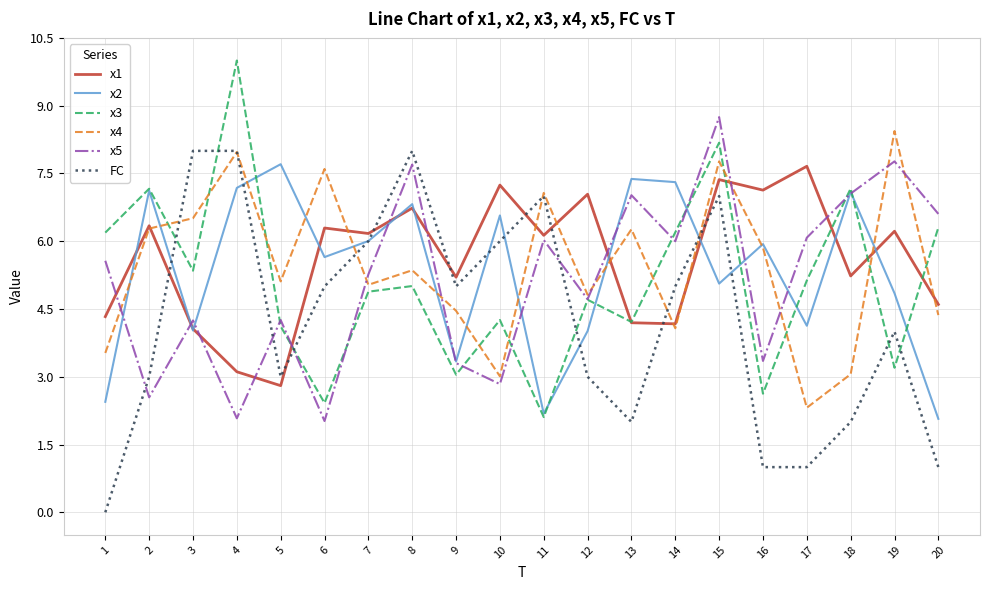

Is it true that x1 equals 6.7 at 8?

True